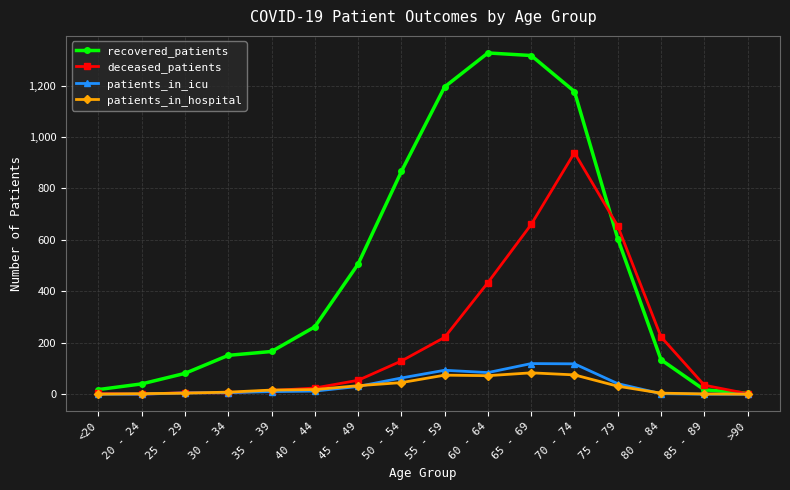

Rank the series at 60 - 64 from lowest to highest value.

patients_in_hospital, patients_in_icu, deceased_patients, recovered_patients